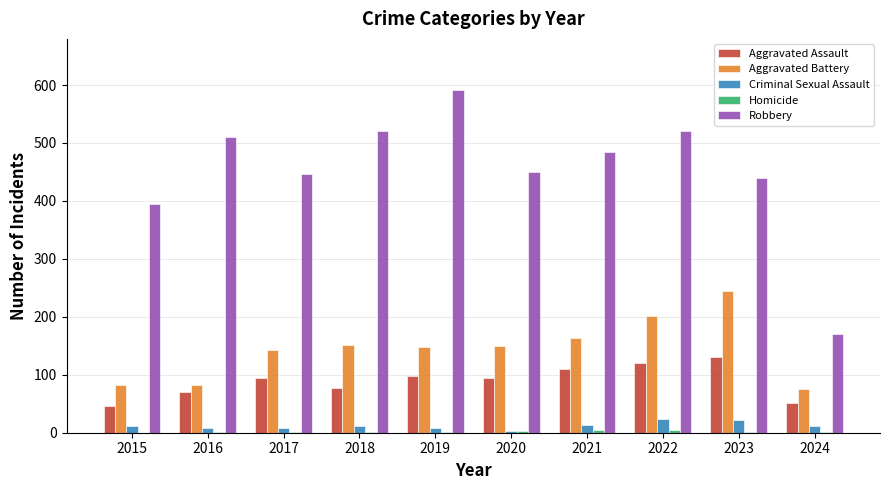

What is the total value across all series at 2019?

847